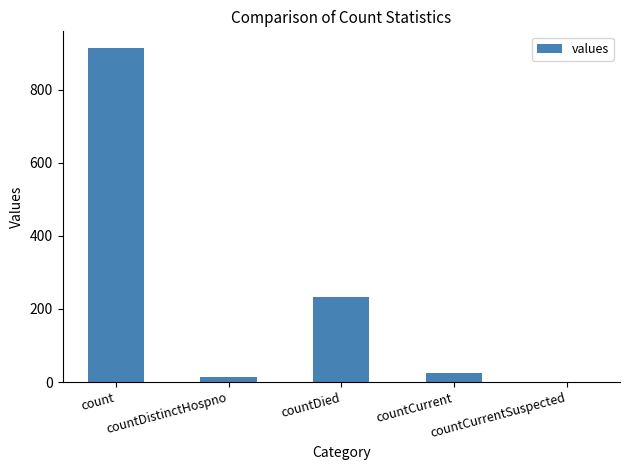

Reading left to right, extract all data points from this chart.

count=914	countDistinctHospno=15	countDied=233	countCurrent=25	countCurrentSuspected=0